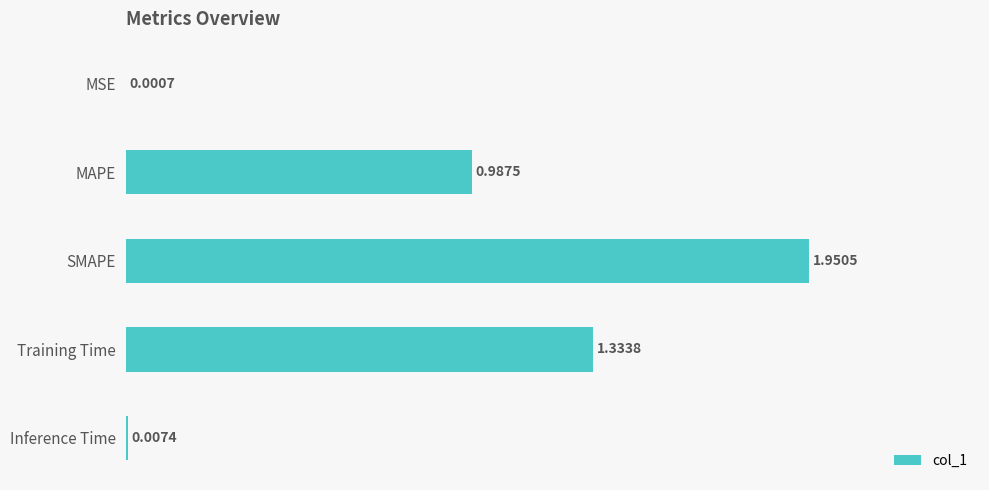

What is the change in value from SMAPE to Training Time?

-0.6